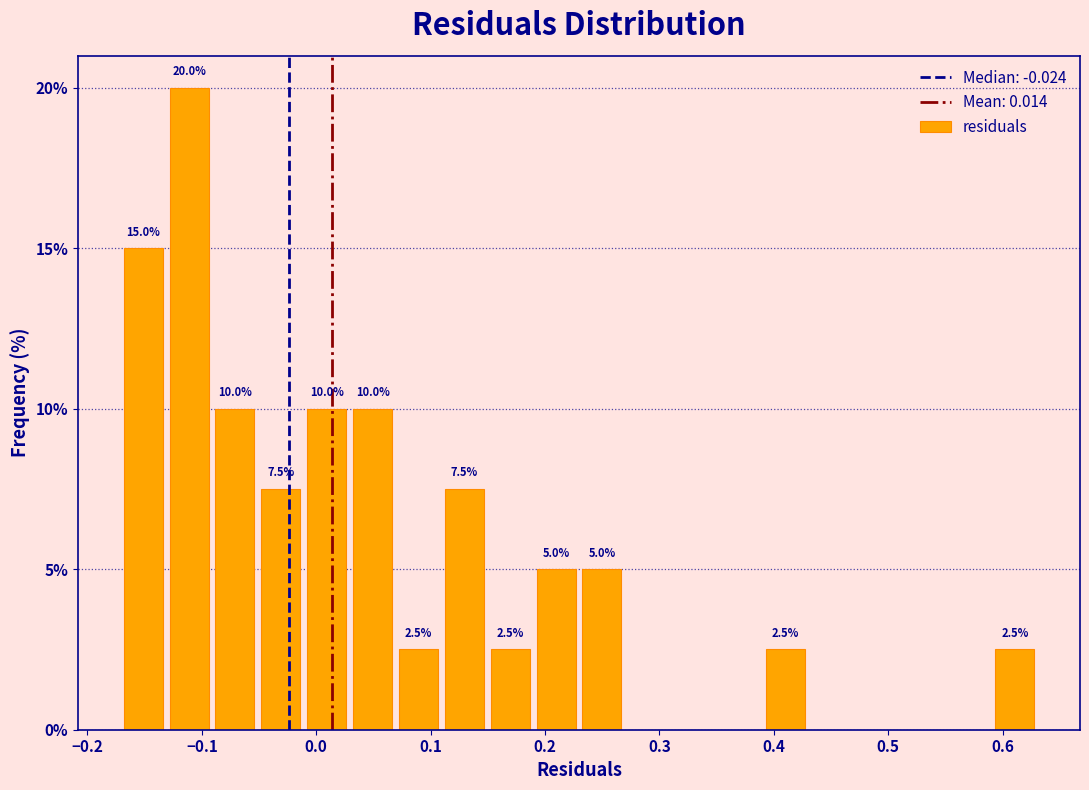

Over which range of the x-axis is the bar tallest?

-0.13 to -0.09